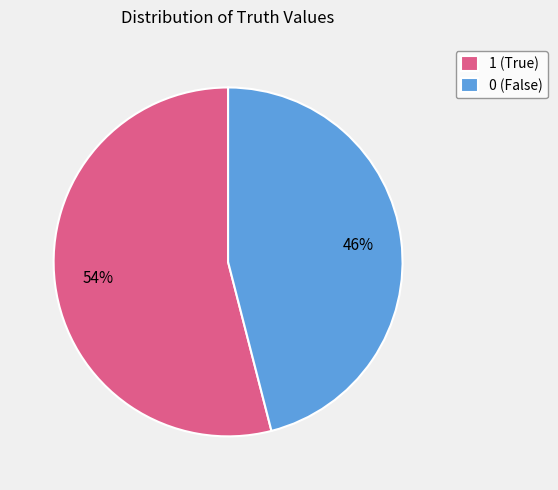

Is there any slice that represents more than half of the pie?

Yes